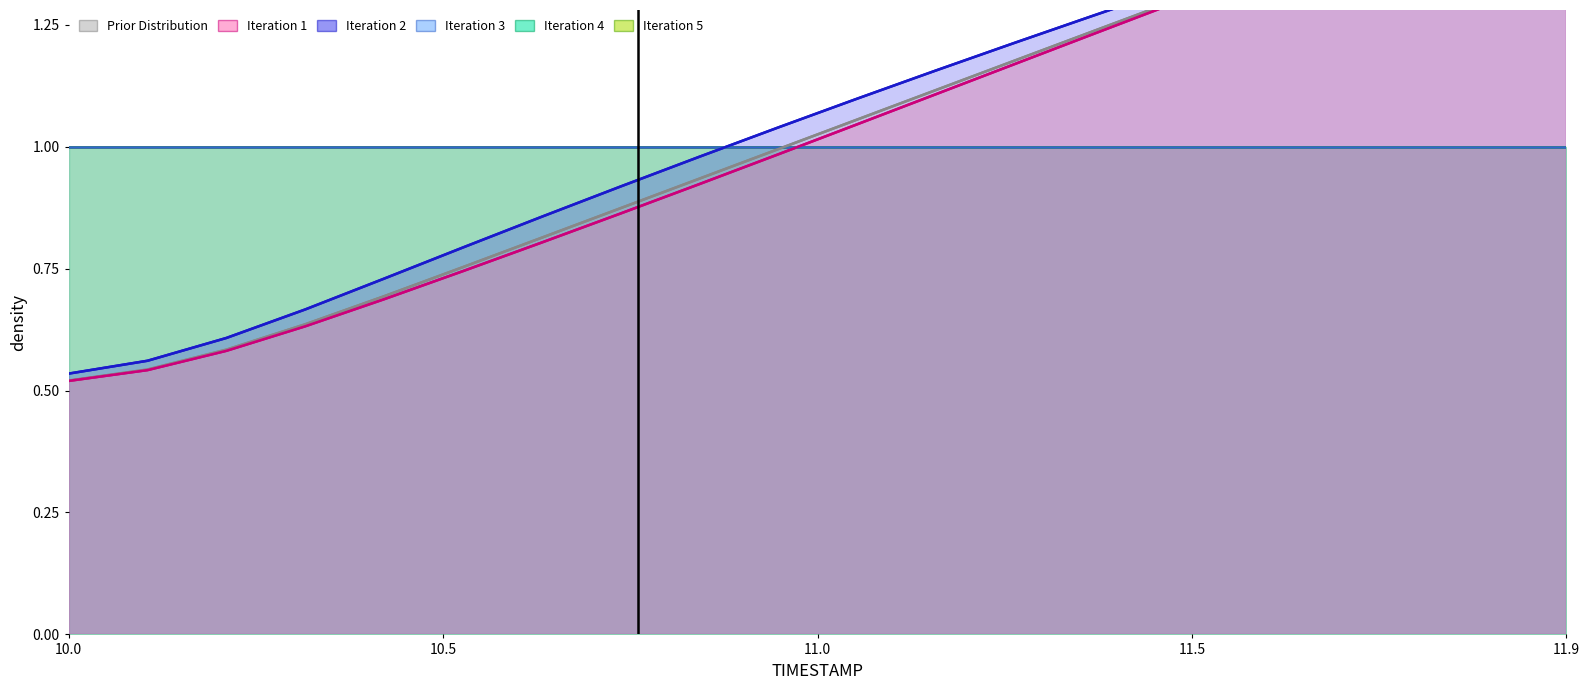

Does the chart have visible grid lines?

No